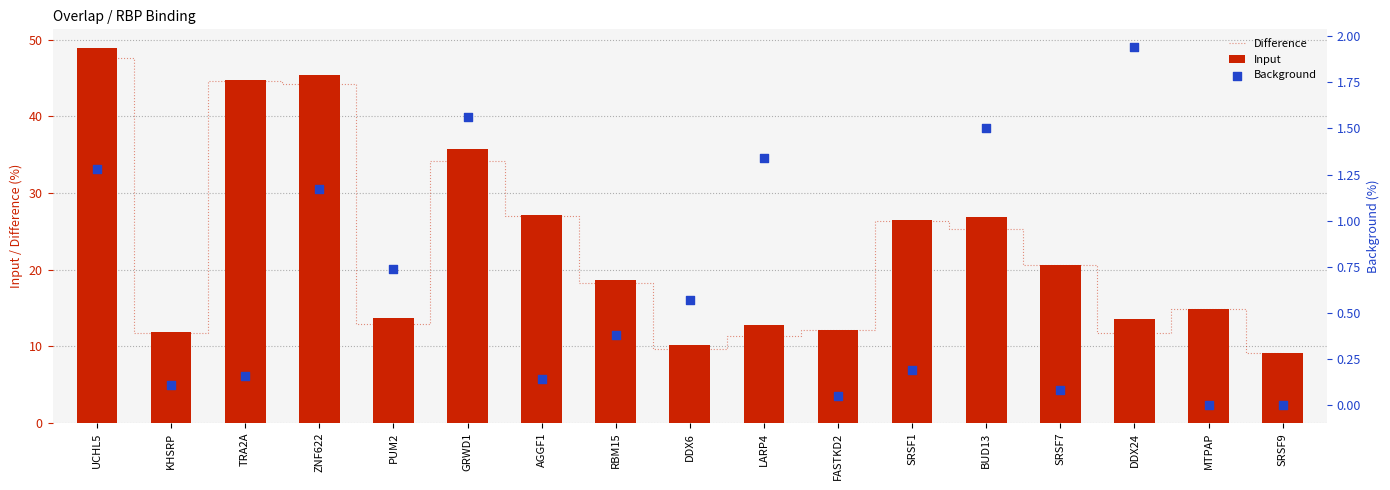

Which series reaches the maximum Y coordinate?

Input